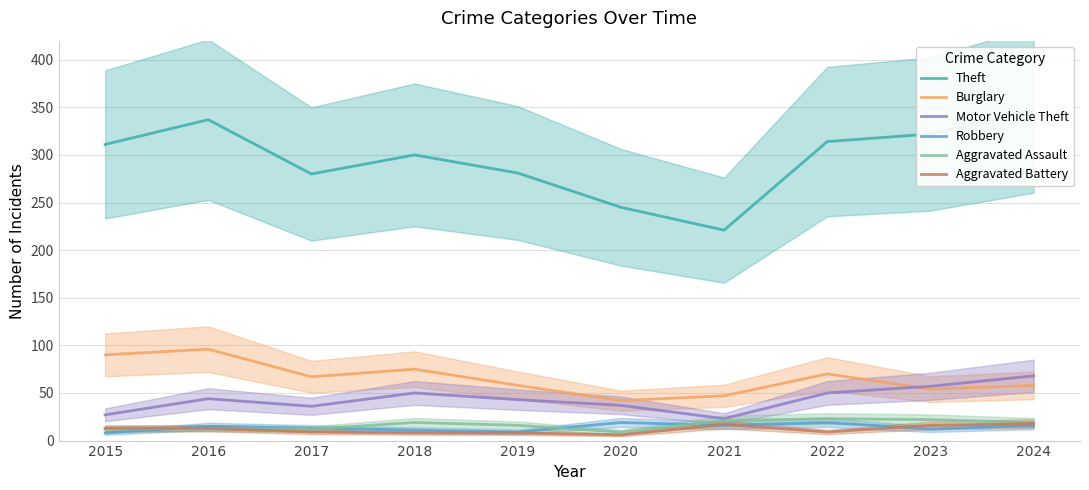

What is the average value of the Motor Vehicle Theft series?

44